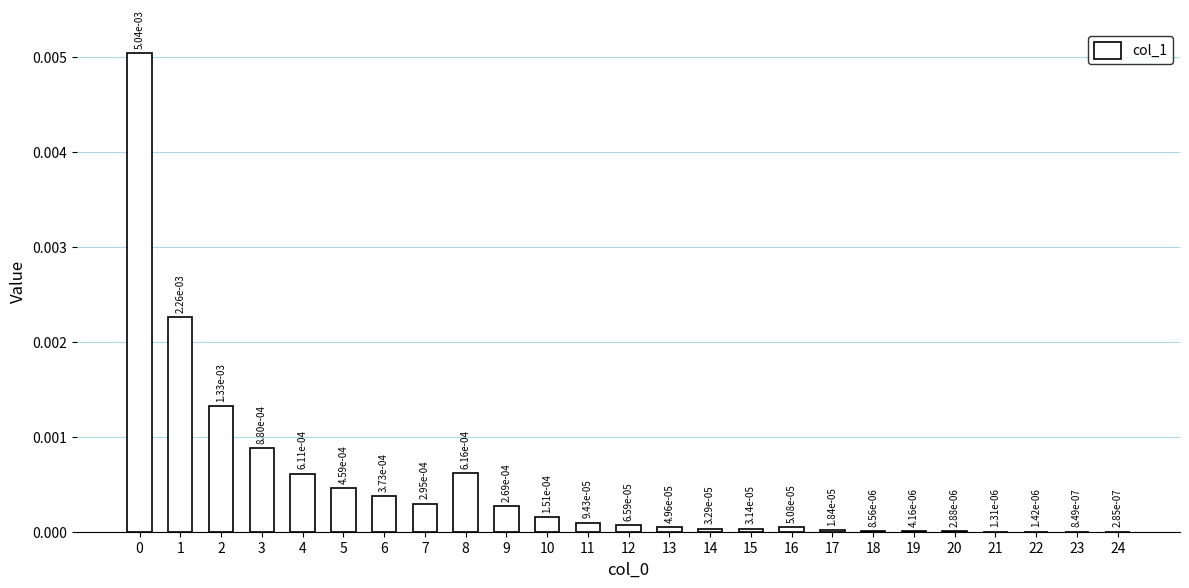

Between 4 and 1, which is larger?

1